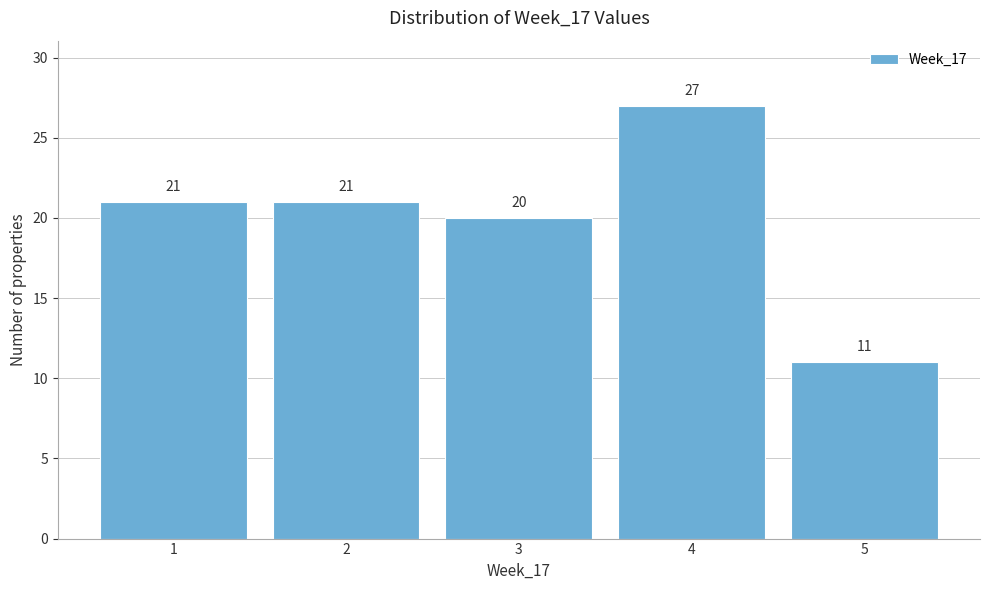

Reading right to left, what are all the values shown in this chart?

11	27	20	21	21